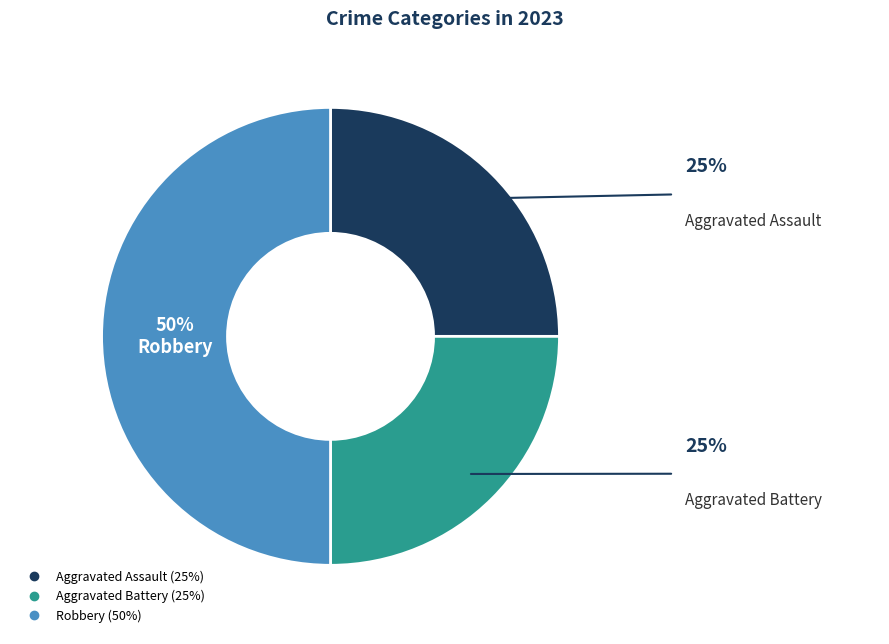

What percentage is the Aggravated Battery slice, to the nearest percent?

25%